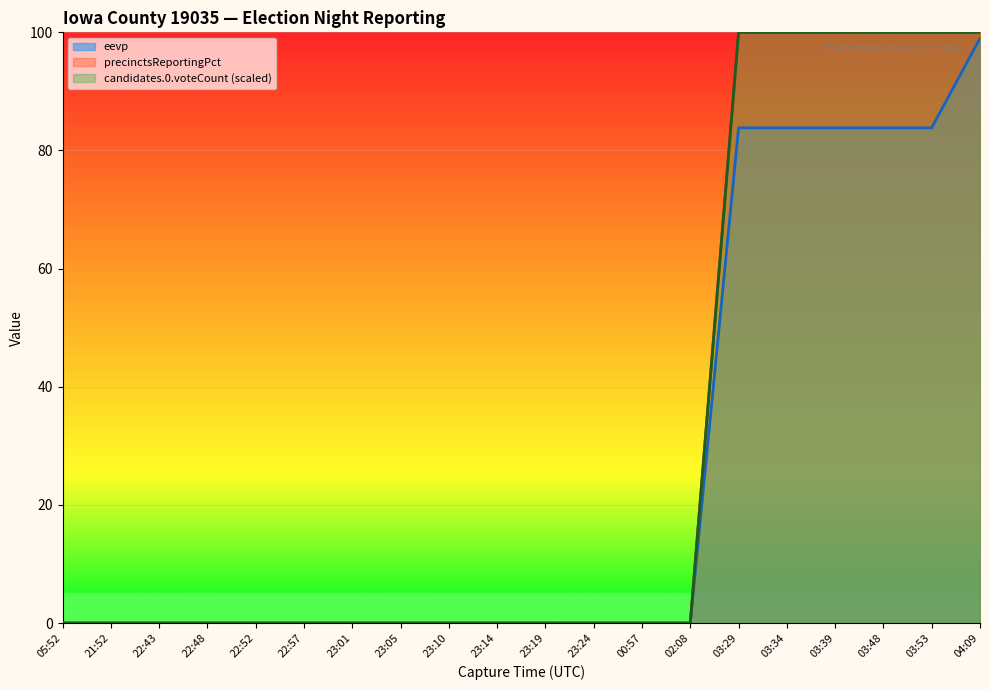

The value of precinctsReportingPct at 03:53 is 100.0. True or false?

True